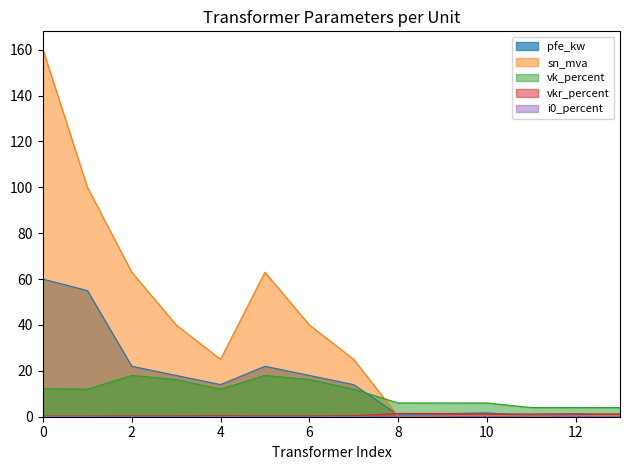

Reading left to right, list all the values displayed in this chart.

pfe_kw: 60.0	55.0	22.0	18.0	14.0	22.0	18.0	14.0	0.8	1.4	1.6	0.6	0.9	1.2
vkr_percent: 0.2	0.3	0.3	0.3	0.4	0.3	0.3	0.4	1.4	1.4	1.2	1.2	1.3	1.1
i0_percent: 0.1	0.1	0.0	0.1	0.1	0.0	0.1	0.1	0.3	0.3	0.3	0.2	0.2	0.2
sn_mva: 160.0	100.0	63.0	40.0	25.0	63.0	40.0	25.0	0.2	0.4	0.6	0.2	0.4	0.6
vk_percent: 12.2	12.0	18.0	16.2	12.0	18.0	16.2	12.0	6.0	6.0	6.0	4.0	4.0	4.0